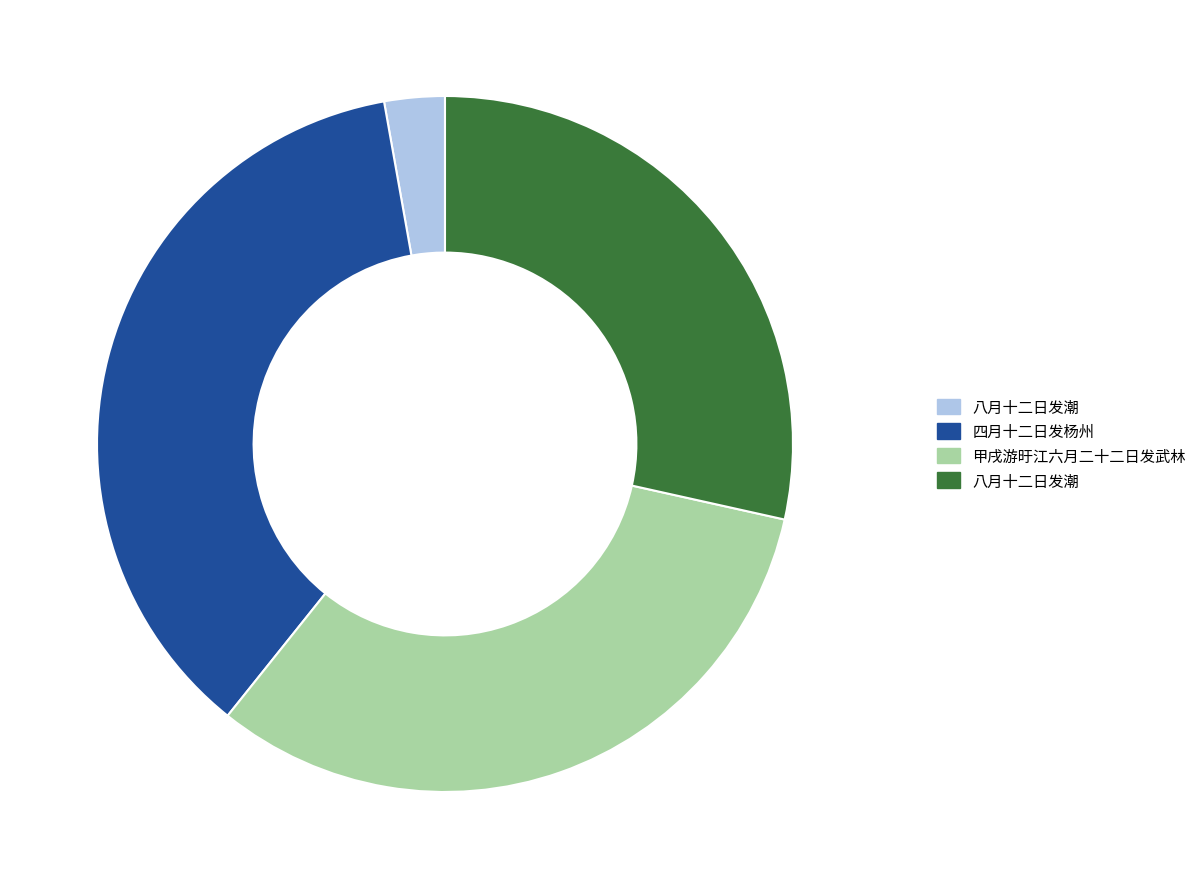

Is there a majority slice in this chart?

No